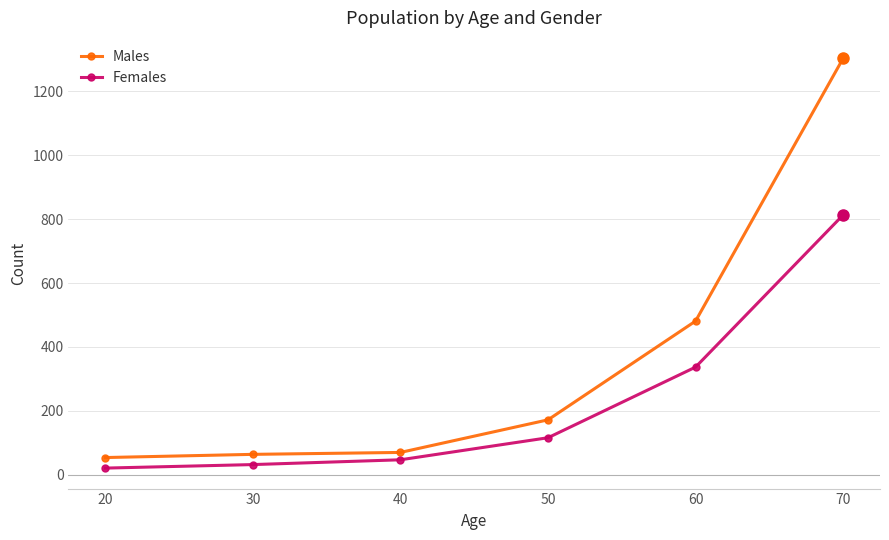

Count the number of categories in the chart.

6